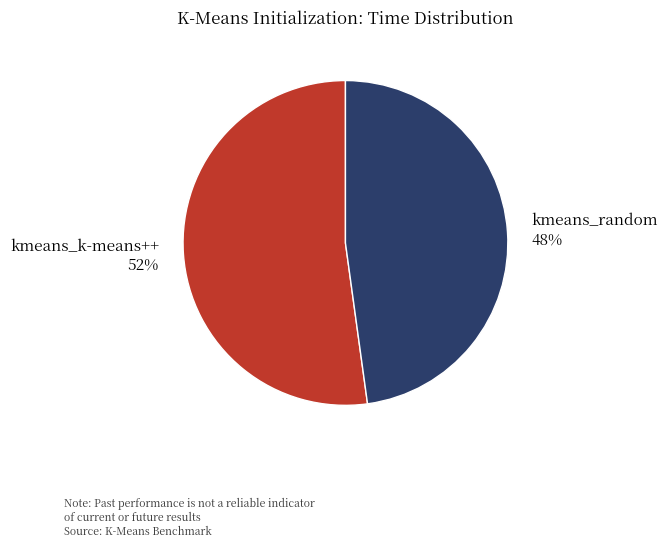

How many slices are in this pie chart?

2